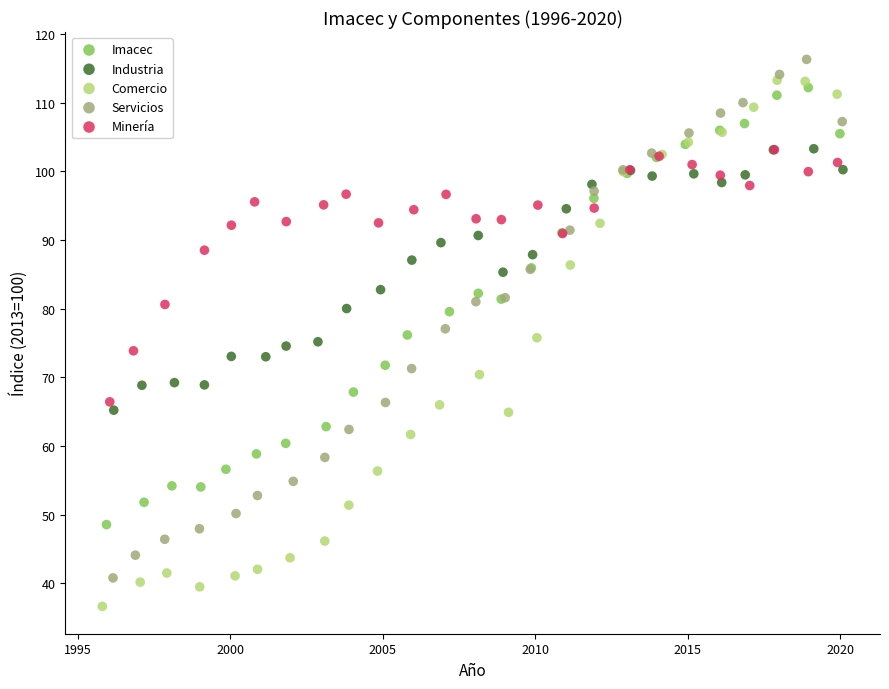

What are all the series names shown in the legend?

Imacec, Industria, Comercio, Servicios, Minería